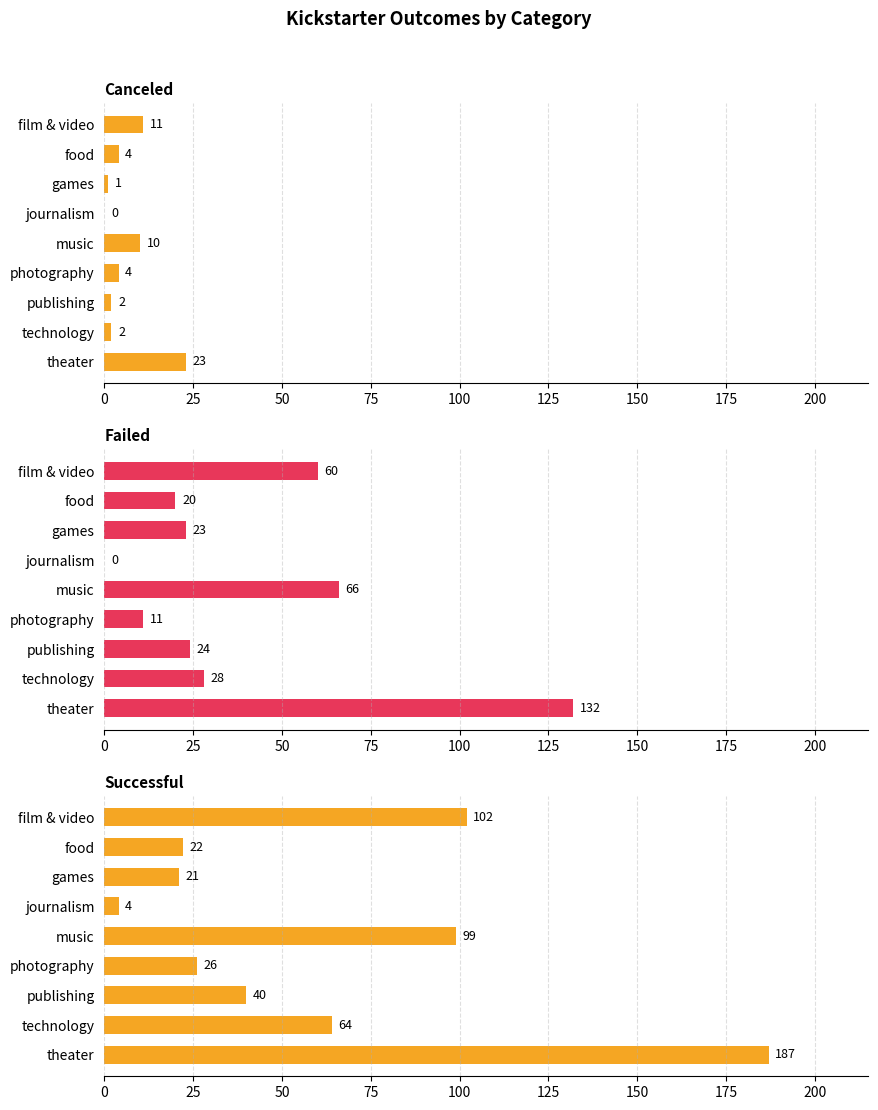

Reading left to right, what are all the values shown in this chart?

canceled: 11	4	1	0	10	4	2	2	23
failed: 60	20	23	0	66	11	24	28	132
successful: 102	22	21	4	99	26	40	64	187